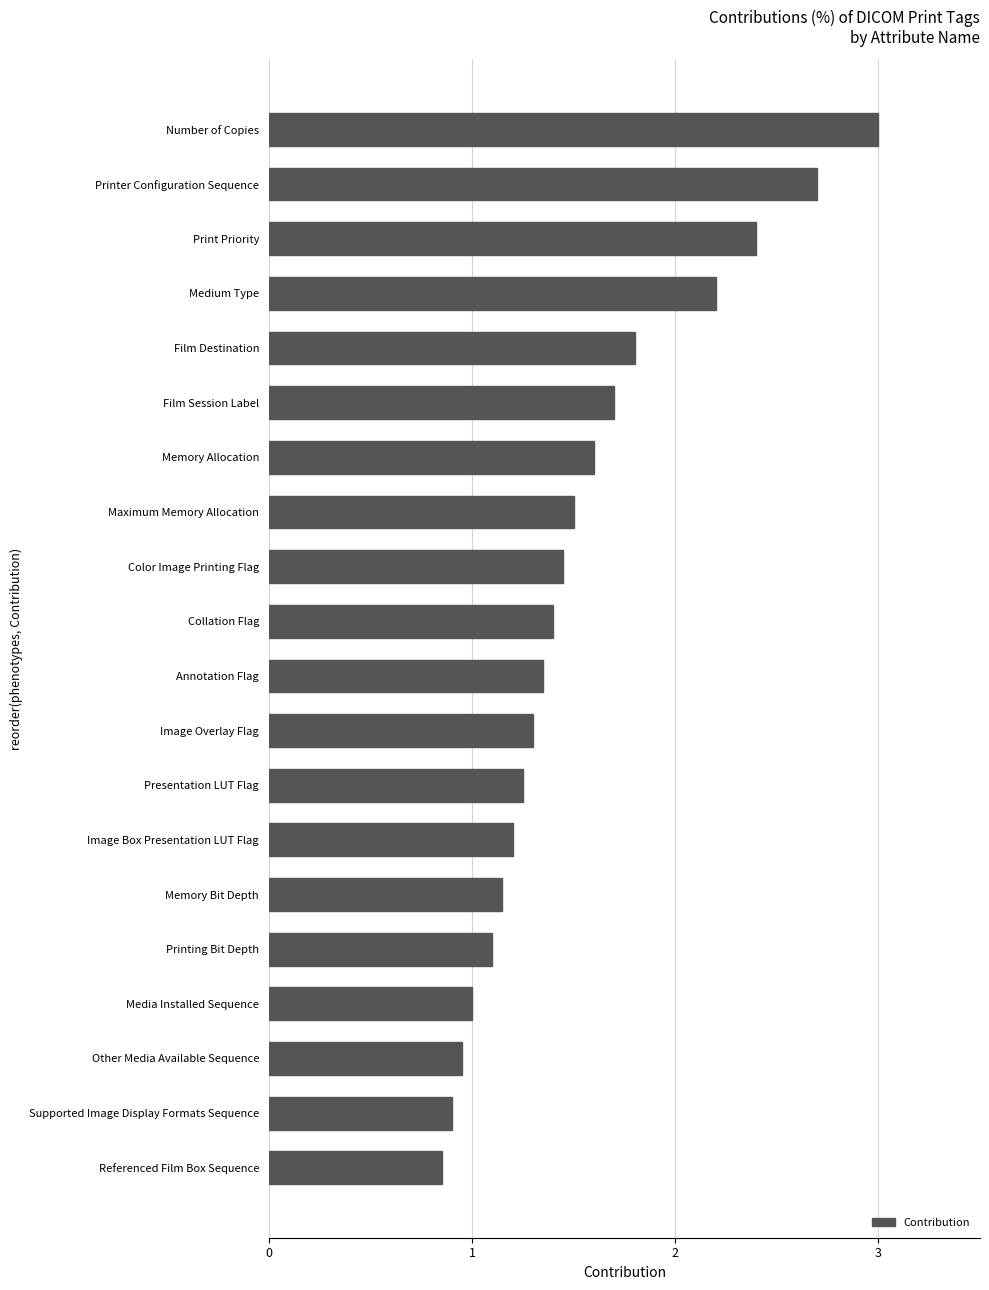

Which category has the highest value across all series?

Number of Copies